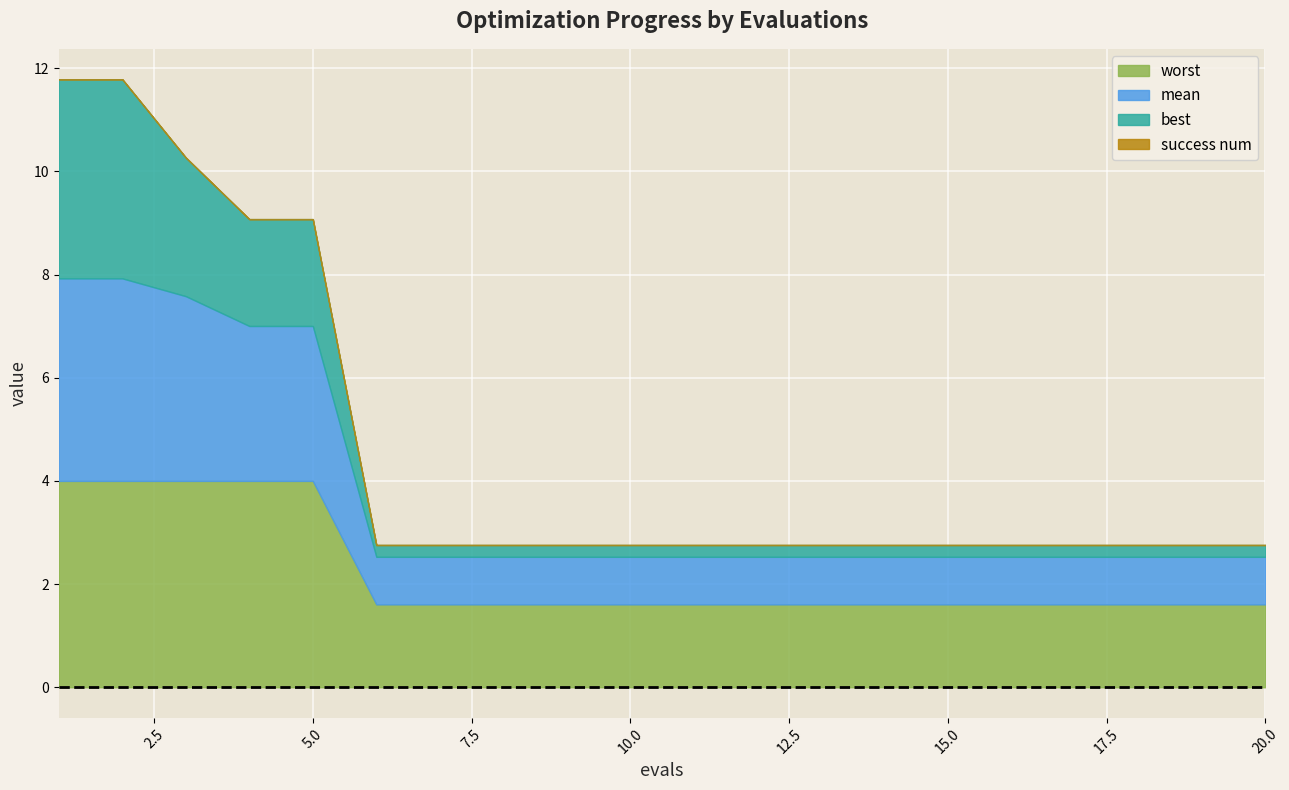

What is the sum of the worst values at 9 and 1?

5.6